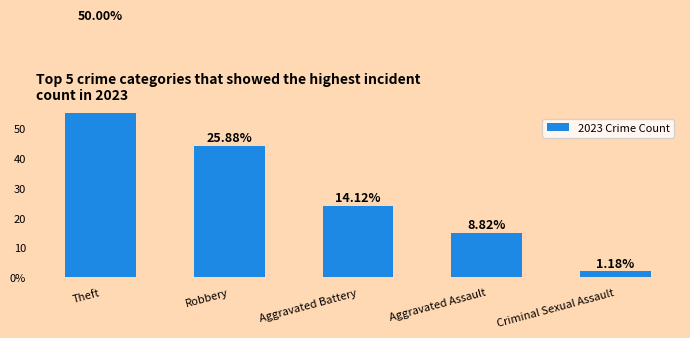

Is it true that the value at Criminal Sexual Assault is 2?

True